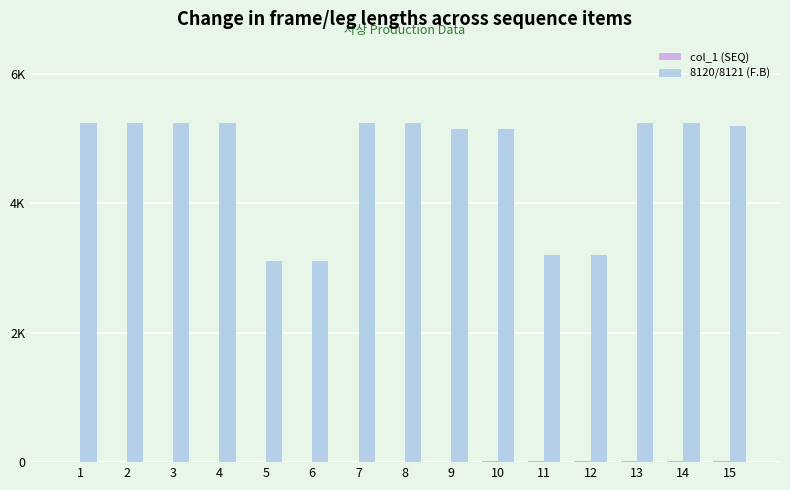

Are the bars grouped side by side (vs. stacked)?

Yes